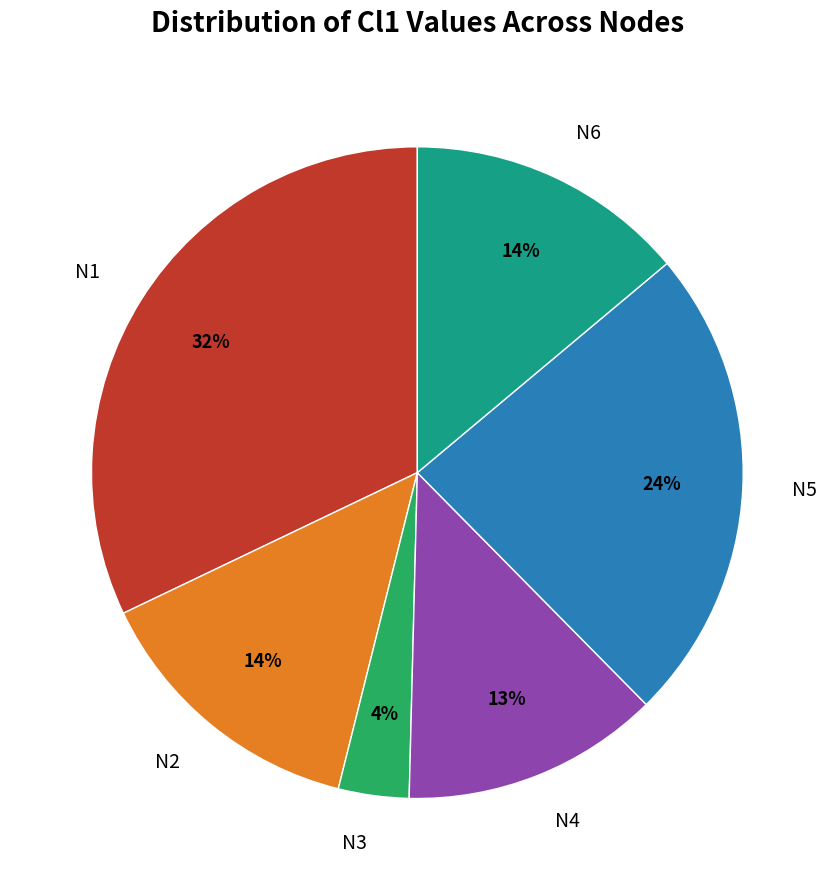

Count the number of slices in the pie.

6